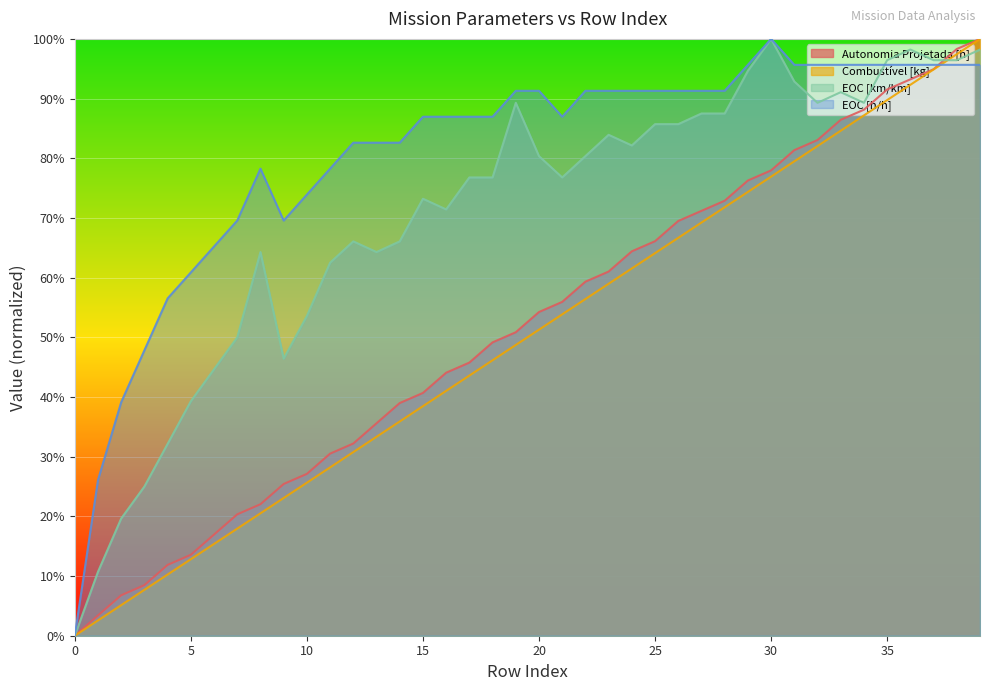

Reading left to right, list all the values displayed in this chart.

Autonomia Projetada [h]: 0=0.0	1=0.0	2=0.1	3=0.1	4=0.1	5=0.1	6=0.2	7=0.2	8=0.2	9=0.3	10=0.3	11=0.3	12=0.3	13=0.4	14=0.4	15=0.4	16=0.4	17=0.5	18=0.5	19=0.5	20=0.5	21=0.6	22=0.6	23=0.6	24=0.6	25=0.7	26=0.7	27=0.7	28=0.7	29=0.8	30=0.8	31=0.8	32=0.8	33=0.9	34=0.9	35=0.9	36=0.9	37=0.9	38=1.0	39=1.0
Combustível [kg]: 0=0.0	1=0.0	2=0.1	3=0.1	4=0.1	5=0.1	6=0.2	7=0.2	8=0.2	9=0.2	10=0.3	11=0.3	12=0.3	13=0.3	14=0.4	15=0.4	16=0.4	17=0.4	18=0.5	19=0.5	20=0.5	21=0.5	22=0.6	23=0.6	24=0.6	25=0.6	26=0.7	27=0.7	28=0.7	29=0.7	30=0.8	31=0.8	32=0.8	33=0.8	34=0.9	35=0.9	36=0.9	37=0.9	38=1.0	39=1.0
EOC [km/km]: 0=0.0	1=0.1	2=0.2	3=0.2	4=0.3	5=0.4	6=0.4	7=0.5	8=0.6	9=0.5	10=0.5	11=0.6	12=0.7	13=0.6	14=0.7	15=0.7	16=0.7	17=0.8	18=0.8	19=0.9	20=0.8	21=0.8	22=0.8	23=0.8	24=0.8	25=0.9	26=0.9	27=0.9	28=0.9	29=0.9	30=1.0	31=0.9	32=0.9	33=0.9	34=0.9	35=1.0	36=1.0	37=1.0	38=1.0	39=1.0
EOC [h/h]: 0=0.0	1=0.3	2=0.4	3=0.5	4=0.6	5=0.6	6=0.7	7=0.7	8=0.8	9=0.7	10=0.7	11=0.8	12=0.8	13=0.8	14=0.8	15=0.9	16=0.9	17=0.9	18=0.9	19=0.9	20=0.9	21=0.9	22=0.9	23=0.9	24=0.9	25=0.9	26=0.9	27=0.9	28=0.9	29=1.0	30=1.0	31=1.0	32=1.0	33=1.0	34=1.0	35=1.0	36=1.0	37=1.0	38=1.0	39=1.0